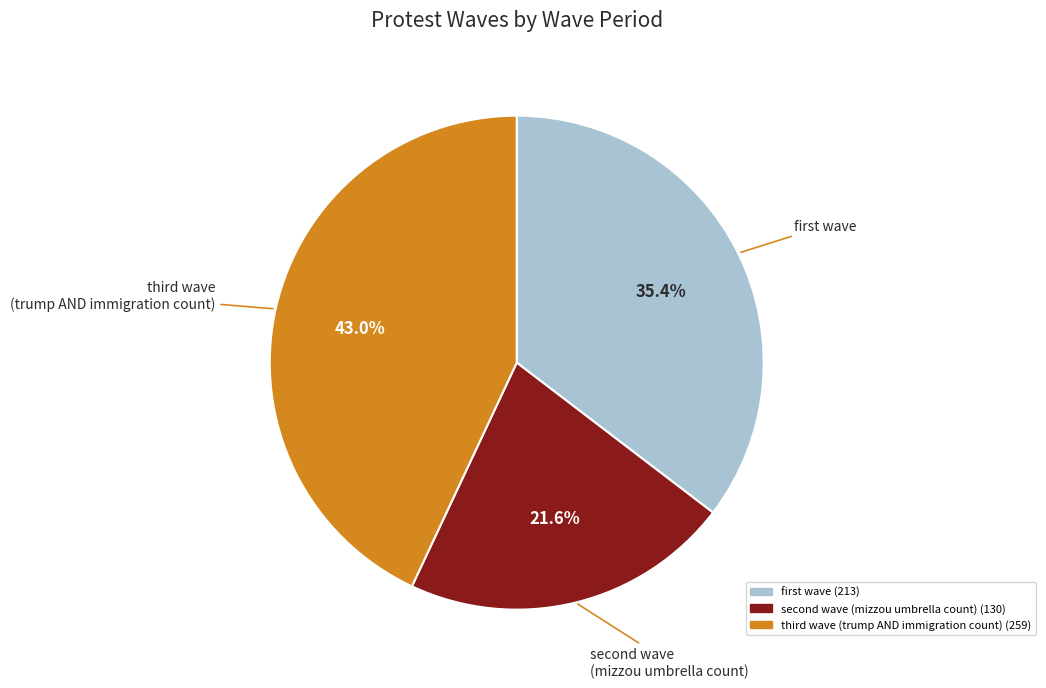

To the nearest percent, what is the average slice percentage?

33%